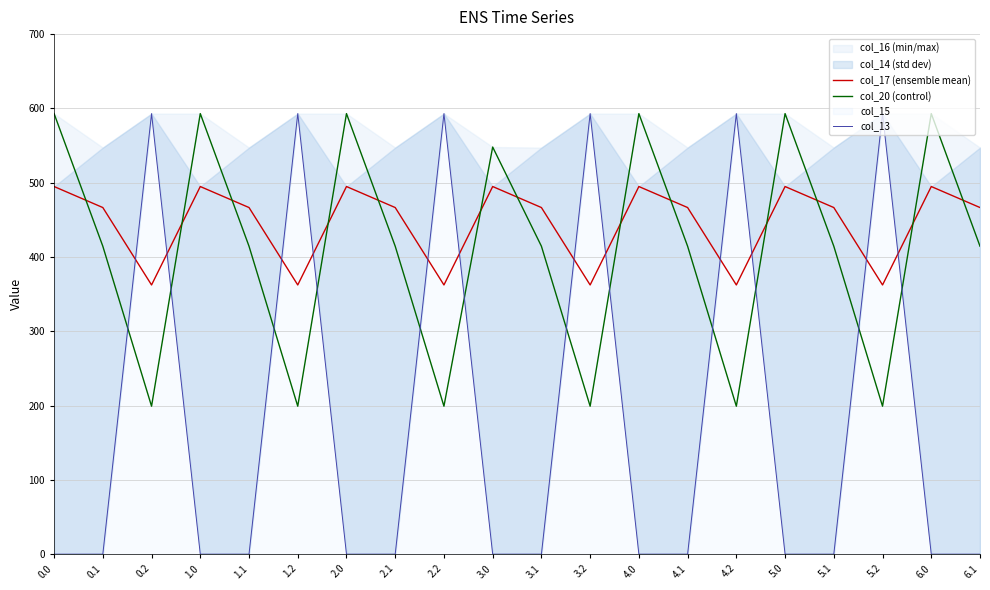

At which category is the sum across all series the highest?

0.2